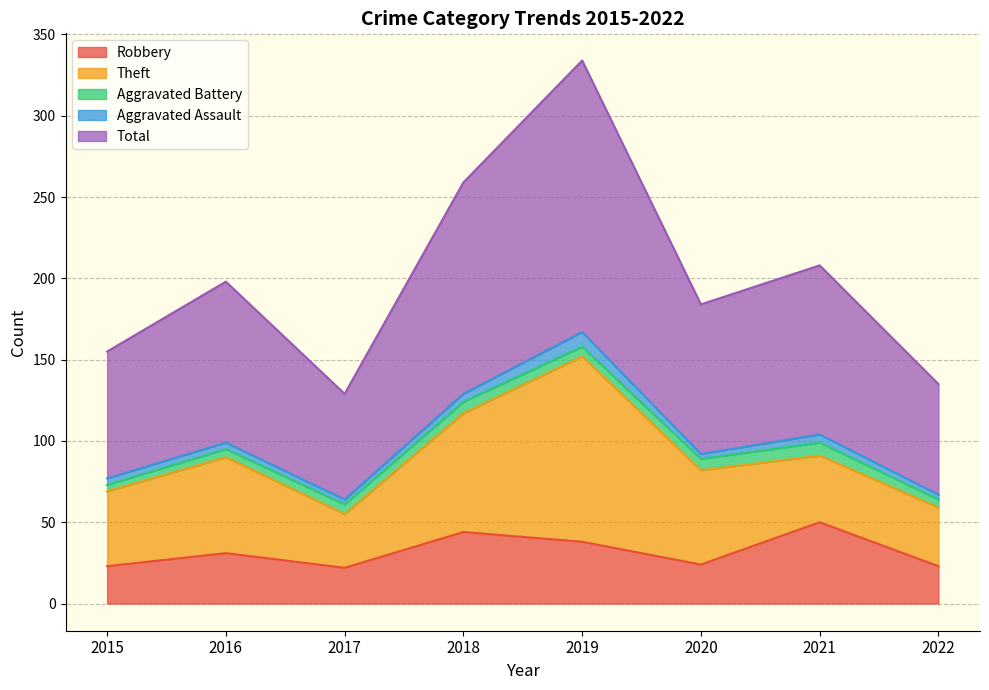

Is the value of Robbery at 2019 greater than the value of Theft at 2018?

No